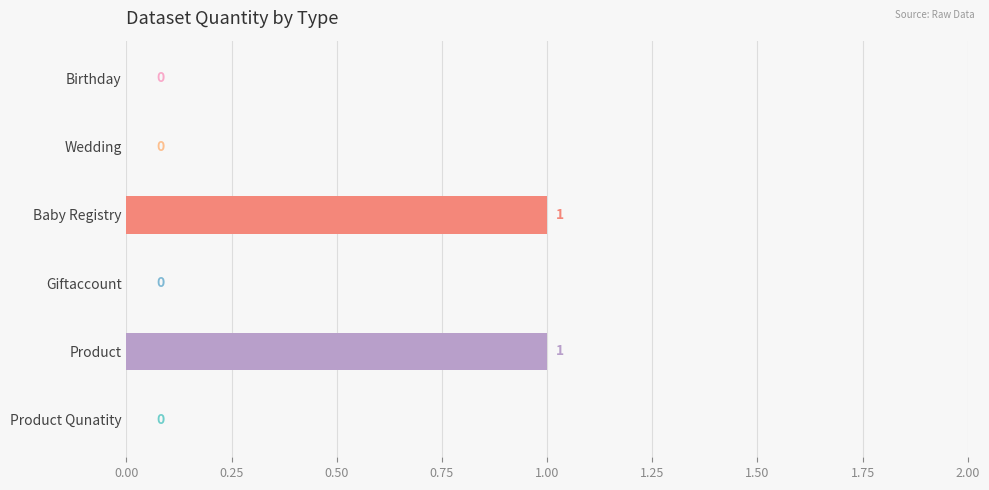

Which has a higher value, Product or Product Qunatity?

Product